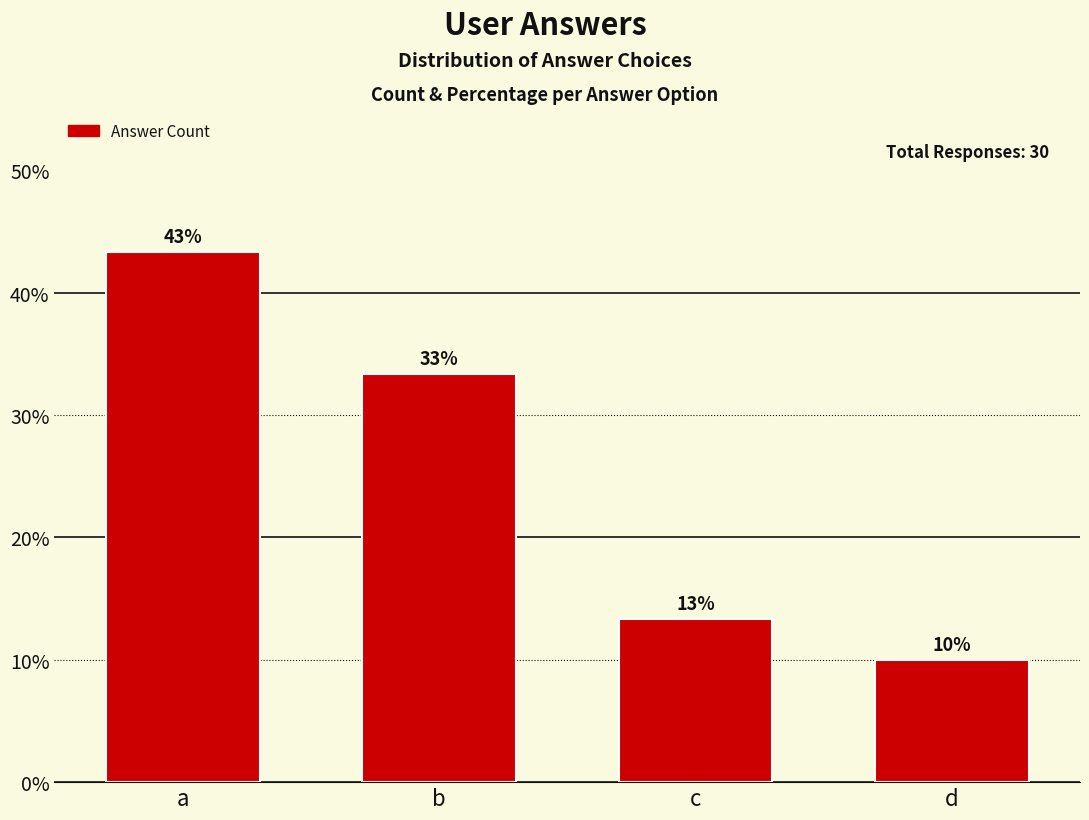

List the labels in order of value, smallest first.

d, c, b, a